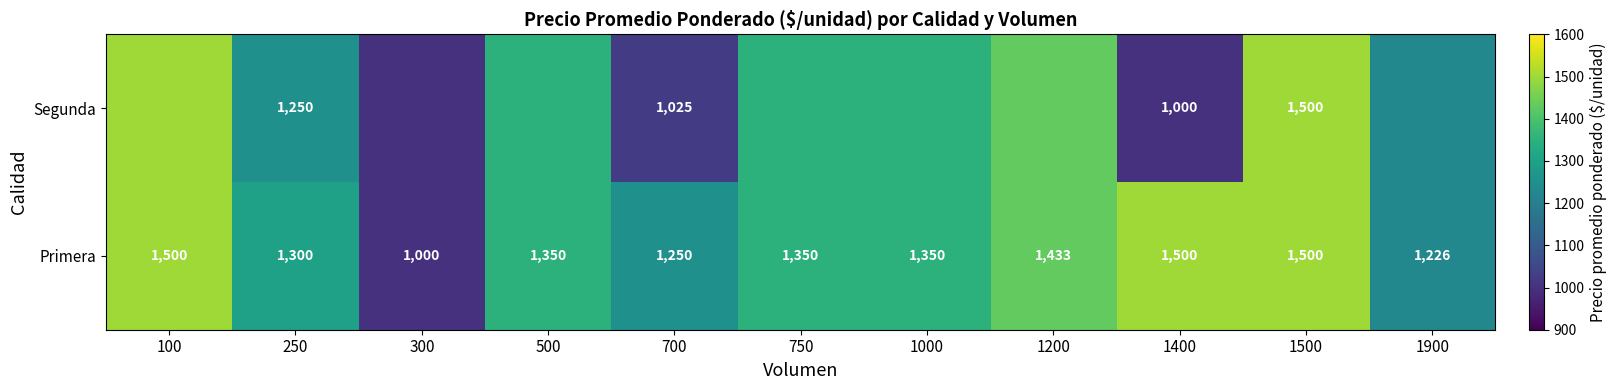

What is the difference between the Primera values at 250 and 750?

50